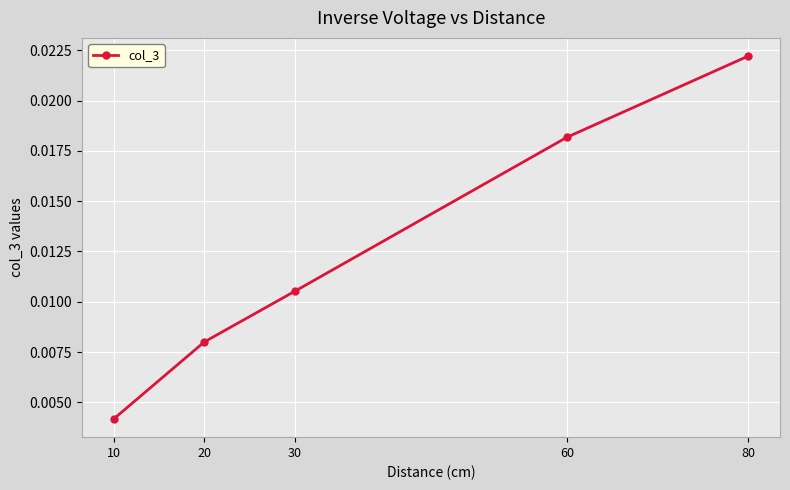

Where is the data nearest to the value 0?

10